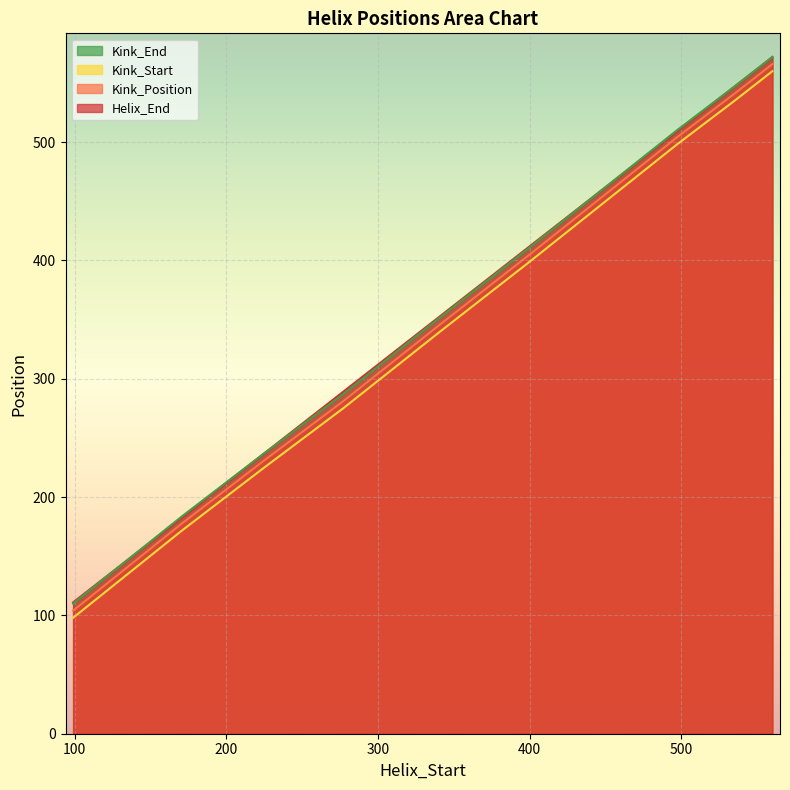

Which category has the highest value in the Kink_Position series?

560